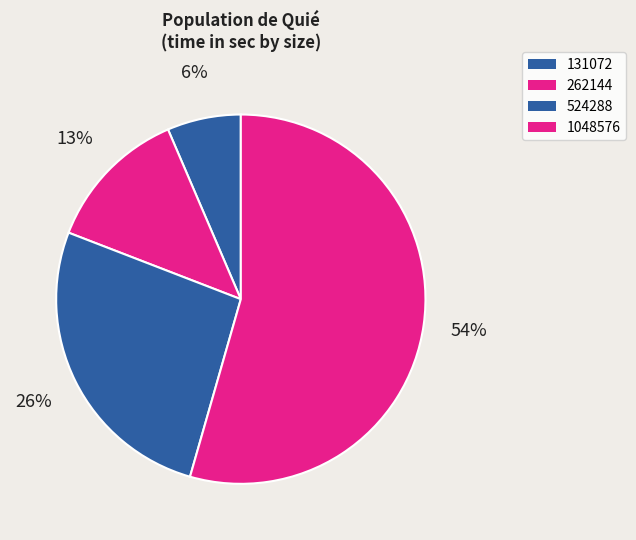

The 524288 slice represents 26% of the pie. True or false?

True